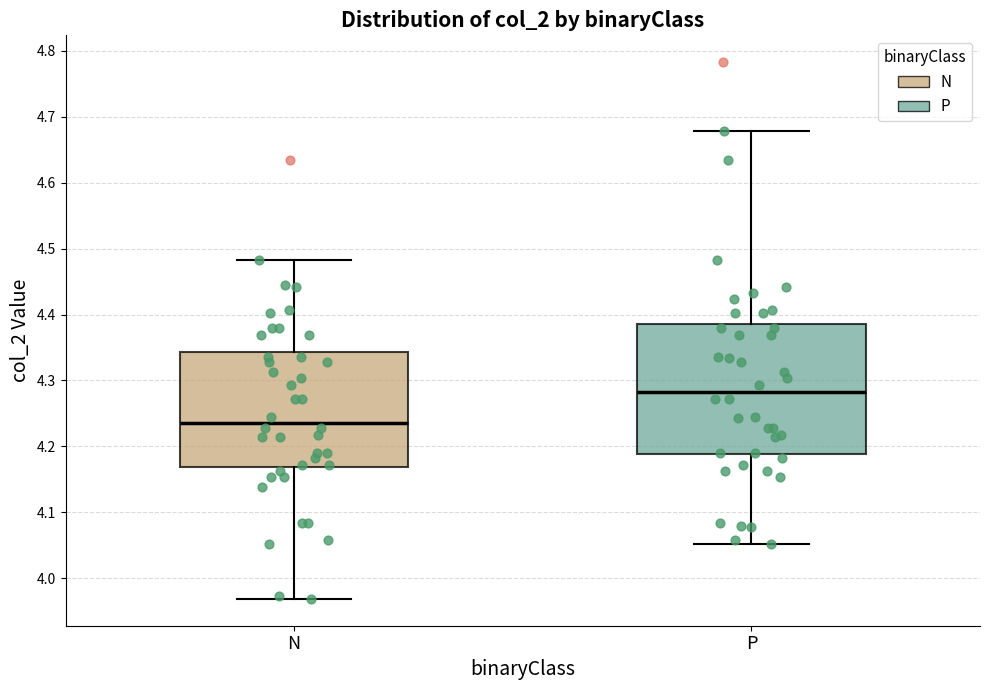

Which box's median line is the lowest?

N